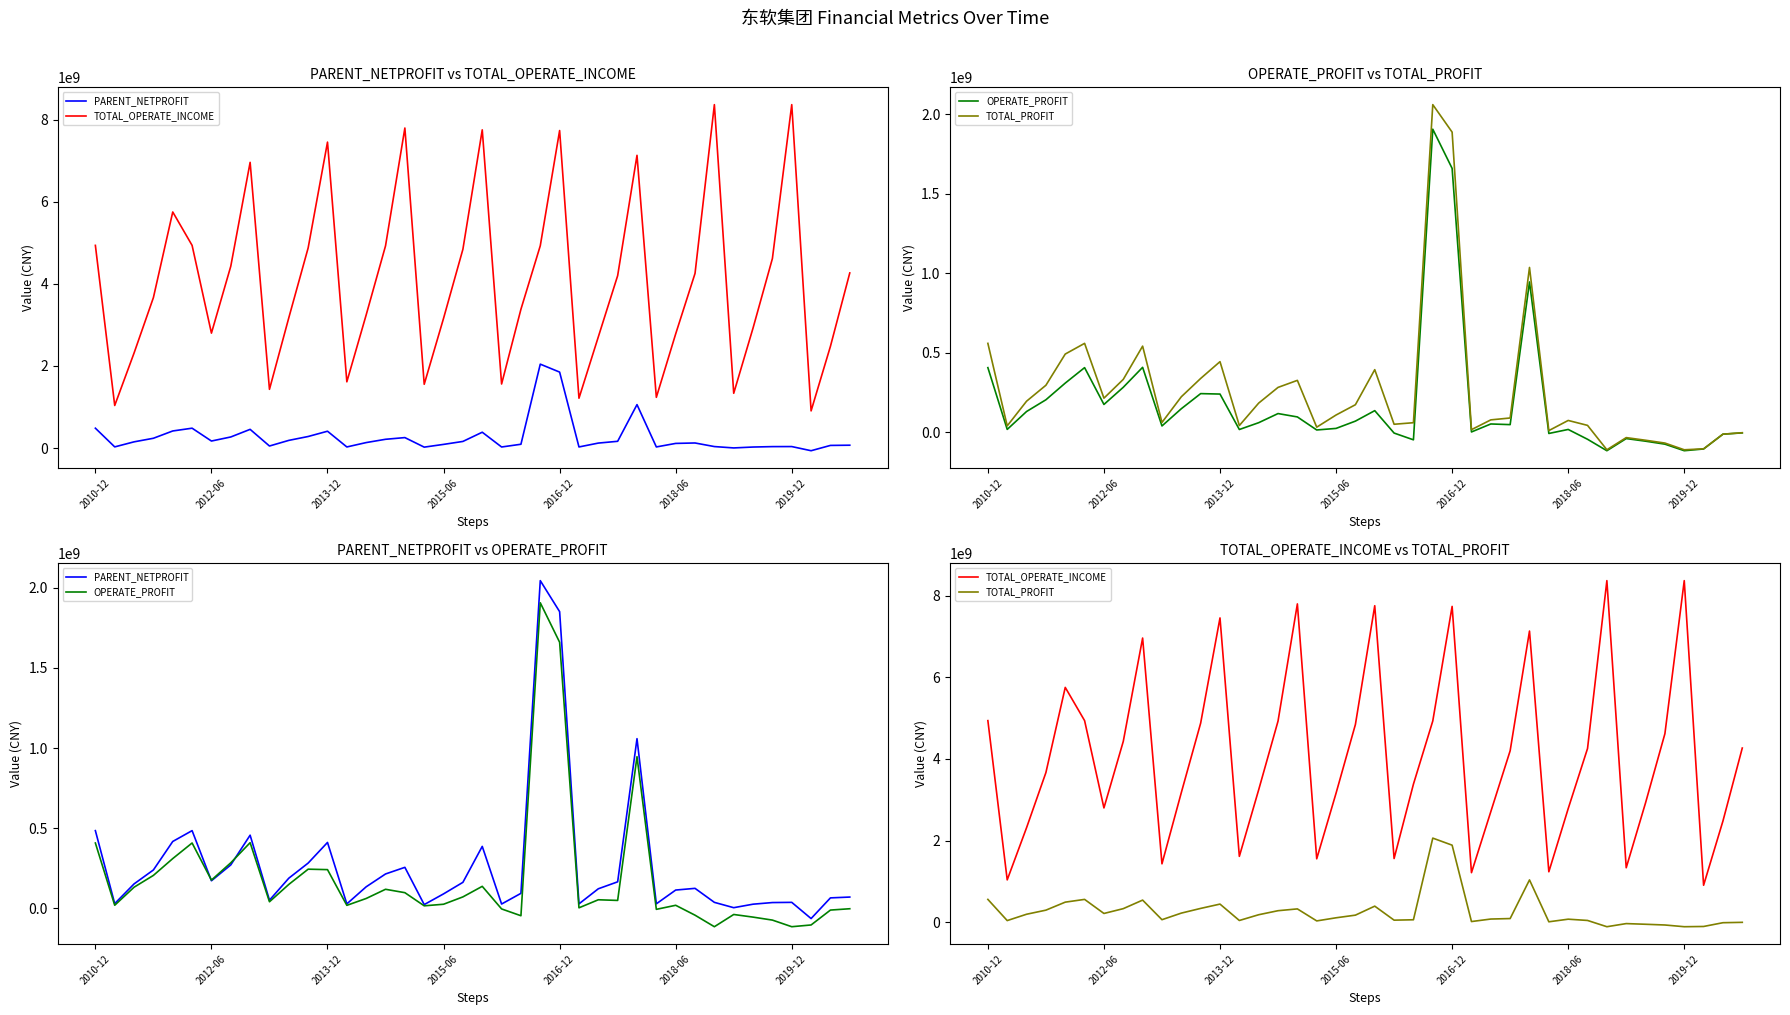

How many values in PARENT_NETPROFIT are below zero?

1